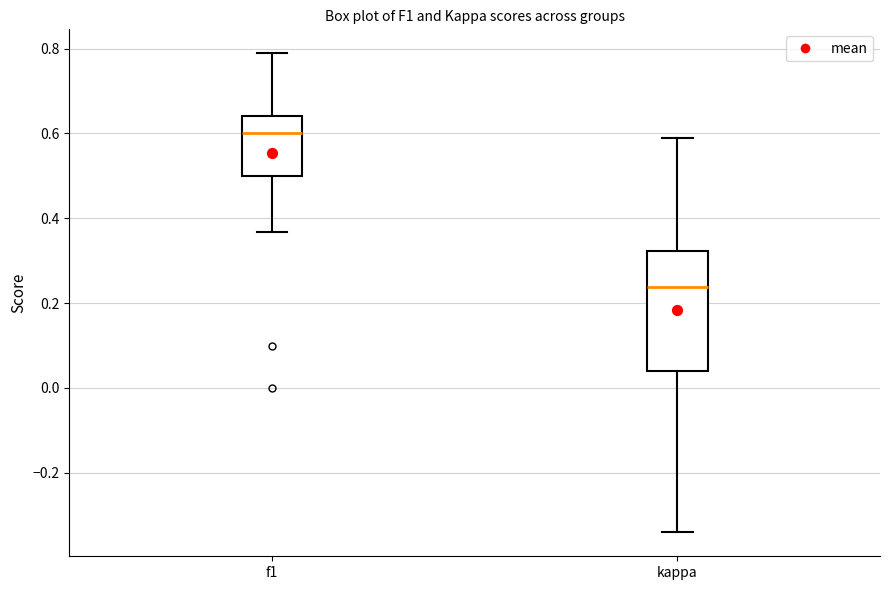

Reading left to right, read every box against the y-axis: the position of its median line, the range the box covers, and the ends of its whiskers. The values are not printed on the chart, so give them approximately, as read against the axis.

f1: median 0.60, box 0.50 to 0.64, whiskers 0.36 to 0.78
kappa: median 0.24, box 0.04 to 0.32, whiskers -0.34 to 0.58